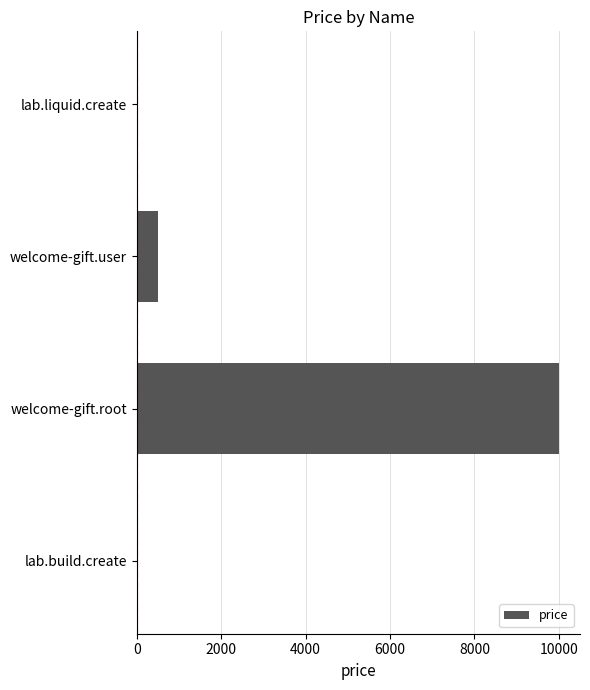

Which label corresponds to the largest value in the chart?

welcome-gift.root